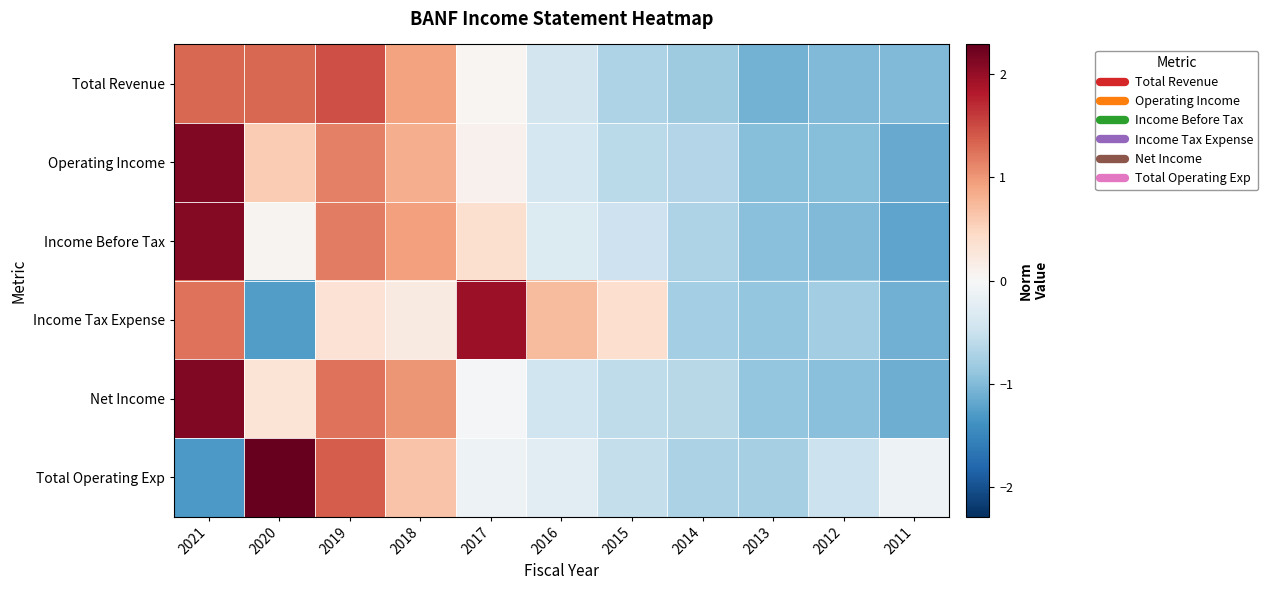

What is the spread (max minus min) of values at 2018?

0.8